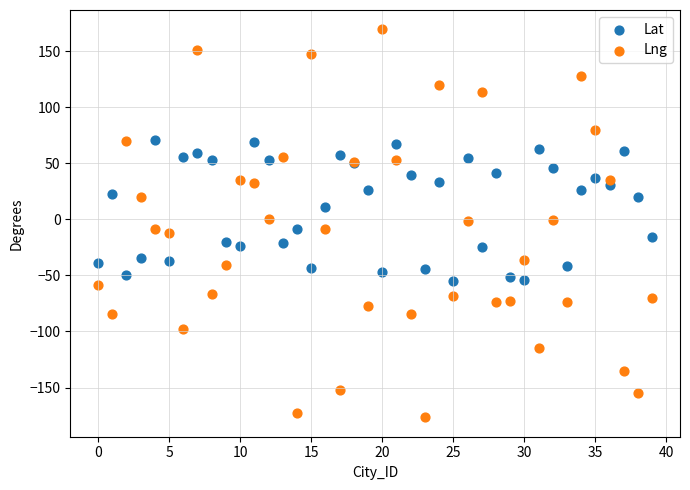

Which series has the widest spread of Y values?

Lng